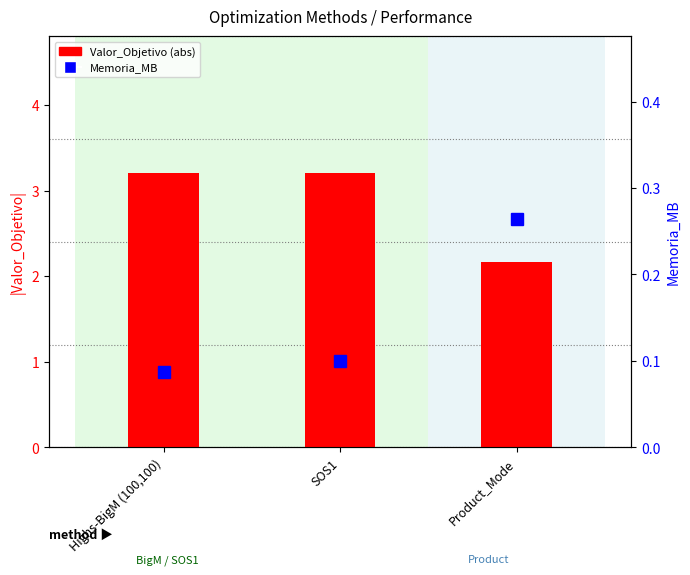

What is the sum of all Memoria_MB values?

0.5